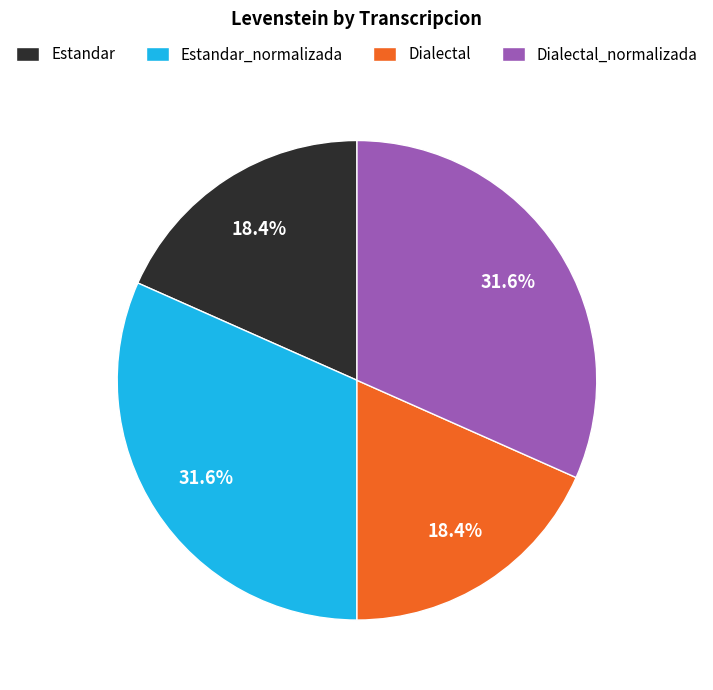

Between Estandar_normalizada and Estandar, which is larger?

Estandar_normalizada